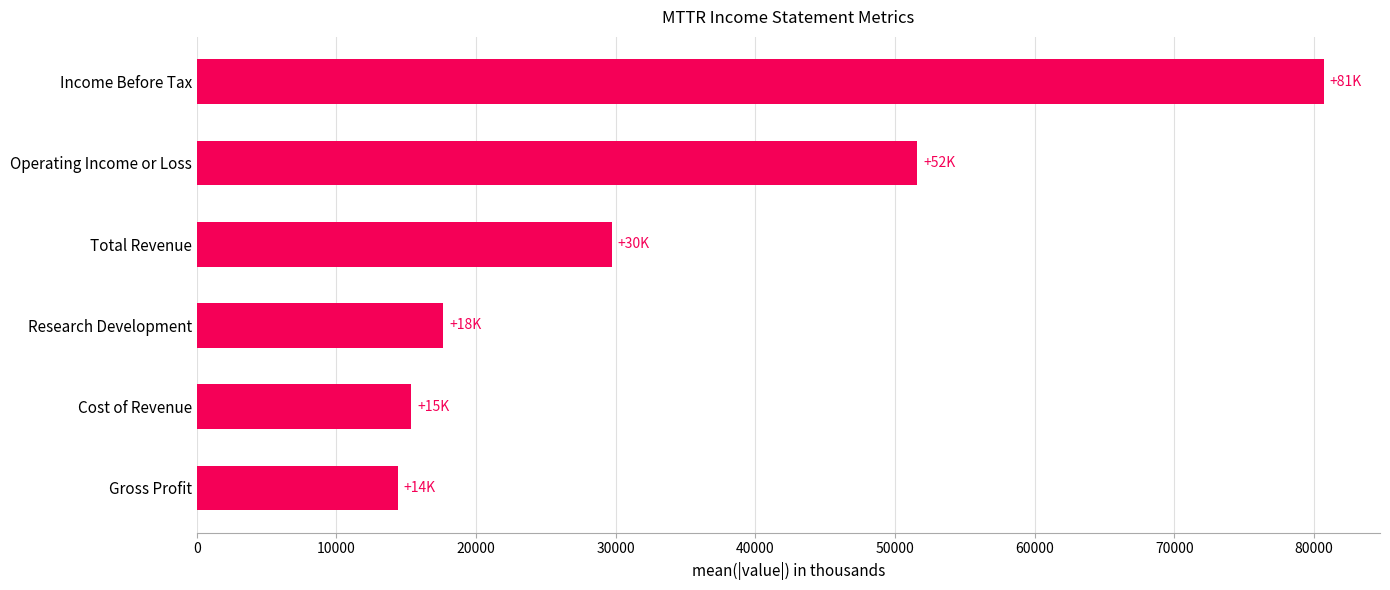

Where is the data nearest to the value 47533?

Operating Income or Loss